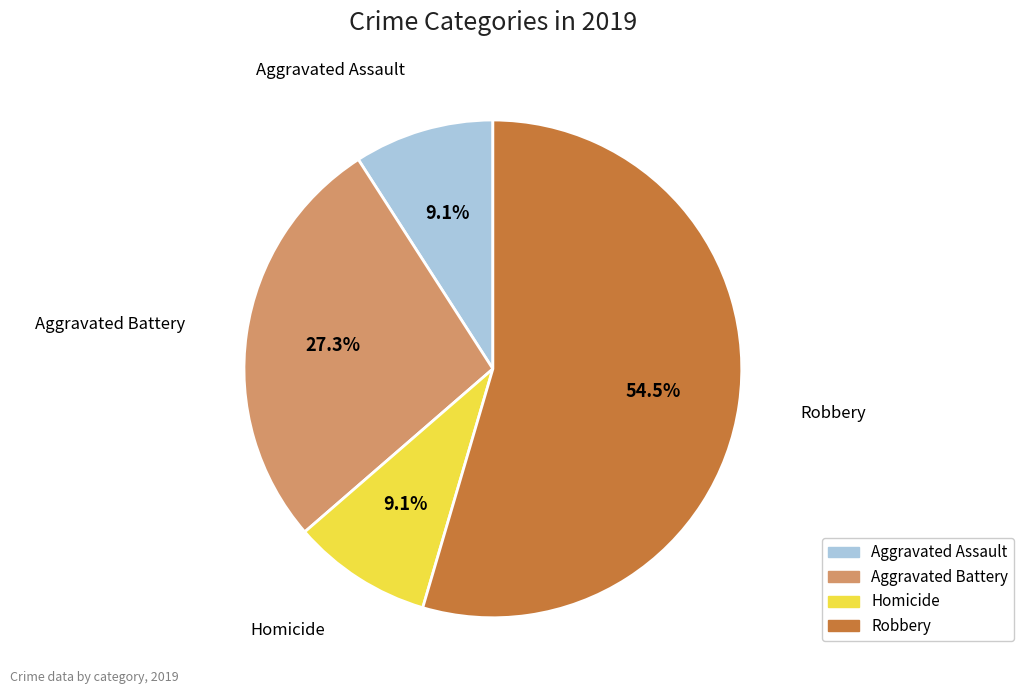

To the nearest percent, what is the difference between the largest and smallest slice percentages?

45%